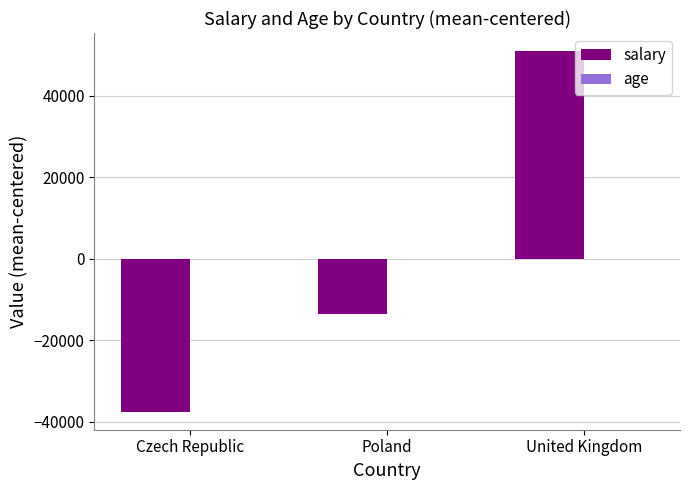

The salary series shows -19464.8 at Czech Republic. True or false?

False